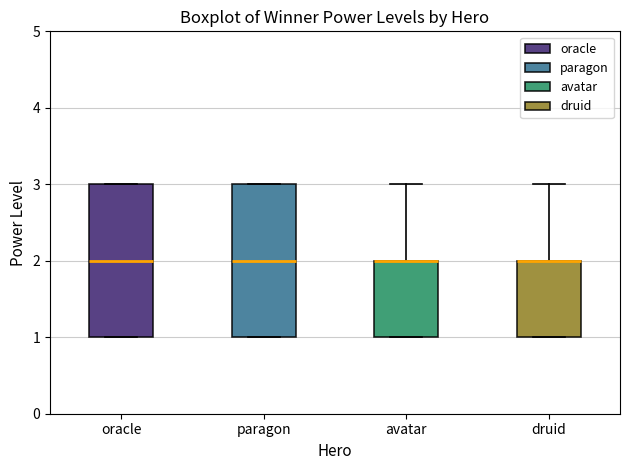

Reading left to right, read every box against the y-axis: the position of its median line, the range the box covers, and the ends of its whiskers. The values are not printed on the chart, so give them approximately, as read against the axis.

oracle: median 2, box 1 to 3, whiskers 1 to 3
paragon: median 2, box 1 to 3, whiskers 1 to 3
avatar: median 2 (drawn on the box's upper edge), box 1 to 2, whiskers 1 to 3
druid: median 2 (drawn on the box's upper edge), box 1 to 2, whiskers 1 to 3